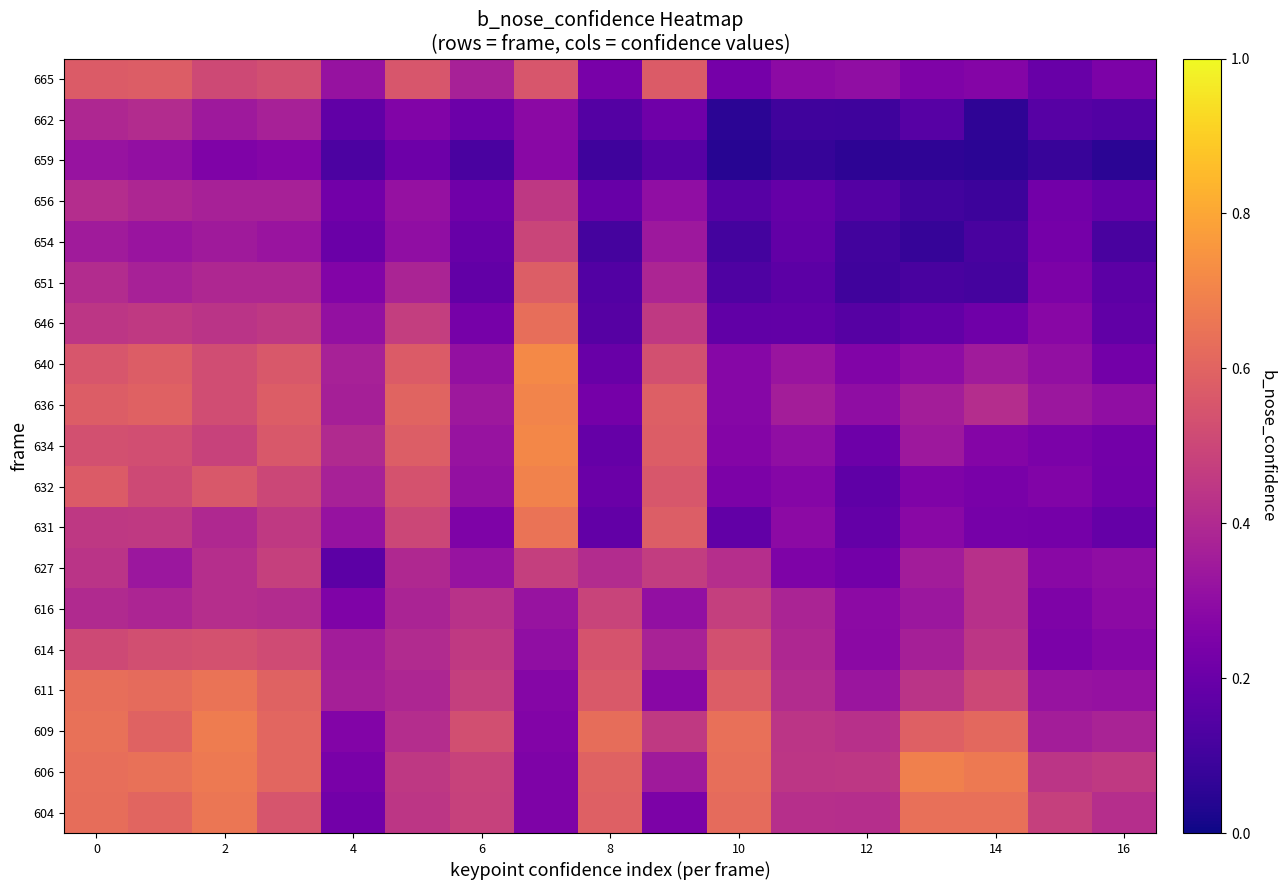

Reading left to right, list all the values displayed in this chart.

604: 0.6	0.6	0.7	0.5	0.2	0.4	0.5	0.3	0.6	0.2	0.6	0.4	0.4	0.6	0.6	0.5	0.4
606: 0.6	0.6	0.7	0.6	0.2	0.5	0.5	0.3	0.6	0.3	0.6	0.4	0.4	0.7	0.7	0.4	0.5
609: 0.6	0.6	0.7	0.6	0.3	0.4	0.5	0.3	0.6	0.5	0.6	0.4	0.4	0.6	0.6	0.4	0.4
611: 0.6	0.6	0.7	0.6	0.4	0.4	0.5	0.3	0.6	0.3	0.6	0.4	0.3	0.4	0.5	0.3	0.3
614: 0.5	0.5	0.5	0.5	0.4	0.4	0.5	0.3	0.5	0.4	0.5	0.4	0.3	0.4	0.4	0.2	0.3
616: 0.4	0.4	0.4	0.4	0.3	0.4	0.4	0.3	0.5	0.3	0.5	0.4	0.3	0.3	0.4	0.3	0.3
627: 0.4	0.3	0.4	0.5	0.2	0.4	0.3	0.5	0.4	0.5	0.4	0.3	0.2	0.4	0.4	0.3	0.3
631: 0.5	0.5	0.4	0.5	0.3	0.5	0.3	0.7	0.2	0.6	0.2	0.3	0.2	0.3	0.2	0.2	0.2
632: 0.6	0.5	0.6	0.5	0.4	0.5	0.3	0.7	0.2	0.6	0.2	0.3	0.2	0.3	0.2	0.3	0.2
634: 0.5	0.5	0.5	0.6	0.4	0.6	0.3	0.7	0.2	0.6	0.3	0.3	0.2	0.3	0.3	0.2	0.2
636: 0.6	0.6	0.5	0.6	0.4	0.6	0.3	0.7	0.2	0.6	0.3	0.4	0.3	0.4	0.4	0.3	0.3
640: 0.6	0.6	0.5	0.6	0.4	0.6	0.3	0.7	0.2	0.5	0.3	0.3	0.3	0.3	0.3	0.3	0.2
646: 0.4	0.5	0.4	0.5	0.3	0.5	0.2	0.6	0.1	0.5	0.2	0.2	0.2	0.2	0.2	0.3	0.2
651: 0.4	0.4	0.4	0.4	0.3	0.4	0.2	0.6	0.1	0.4	0.1	0.2	0.1	0.1	0.1	0.2	0.2
654: 0.3	0.3	0.3	0.3	0.2	0.3	0.2	0.5	0.1	0.3	0.1	0.2	0.1	0.1	0.1	0.2	0.1
656: 0.4	0.4	0.4	0.4	0.2	0.3	0.2	0.5	0.2	0.3	0.2	0.2	0.1	0.1	0.1	0.2	0.2
659: 0.3	0.3	0.3	0.3	0.1	0.2	0.1	0.3	0.1	0.2	0.0	0.1	0.1	0.1	0.1	0.1	0.1
662: 0.4	0.4	0.3	0.4	0.2	0.3	0.2	0.3	0.1	0.2	0.1	0.1	0.1	0.2	0.1	0.2	0.1
665: 0.6	0.6	0.5	0.5	0.3	0.6	0.4	0.6	0.2	0.6	0.2	0.3	0.3	0.3	0.3	0.2	0.2